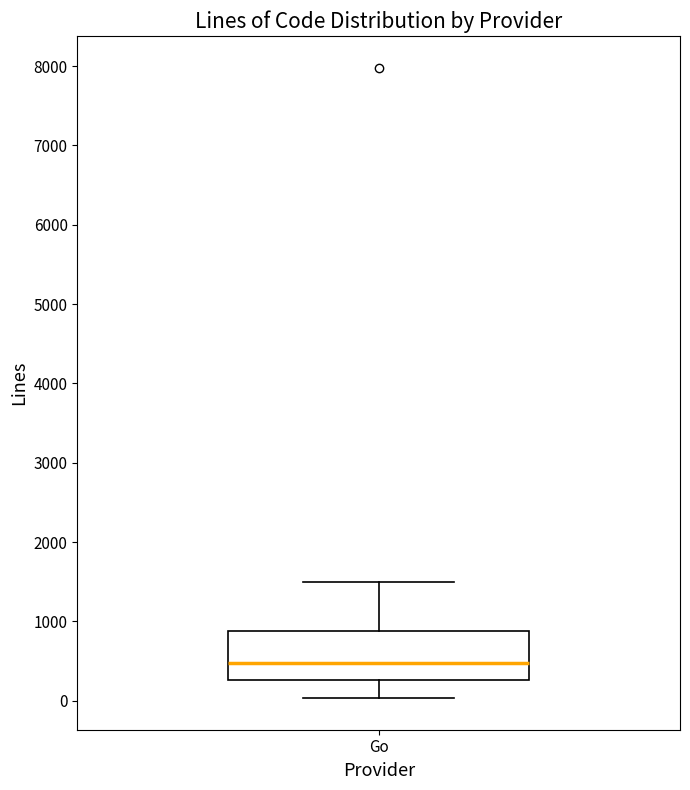

Read this box plot against the y-axis: the position of the median line, the range covered by the box, and the ends of both whiskers. The values are not printed on the chart, so give them approximately, as read against the axis.

median 500, box 300 to 900, whiskers 0 to 1500